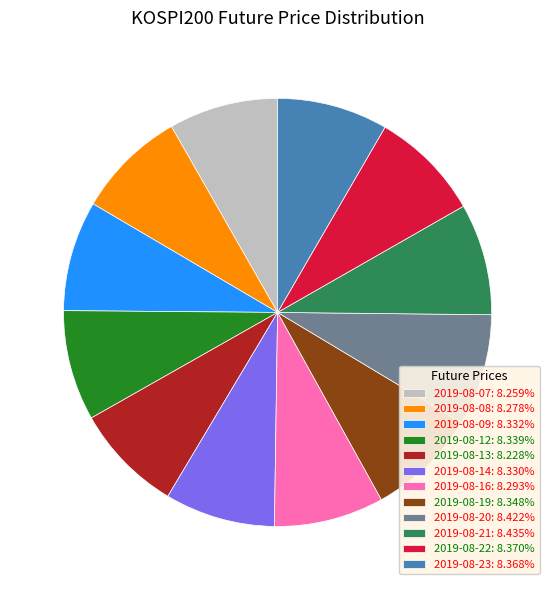

How many segments does this pie chart have?

12